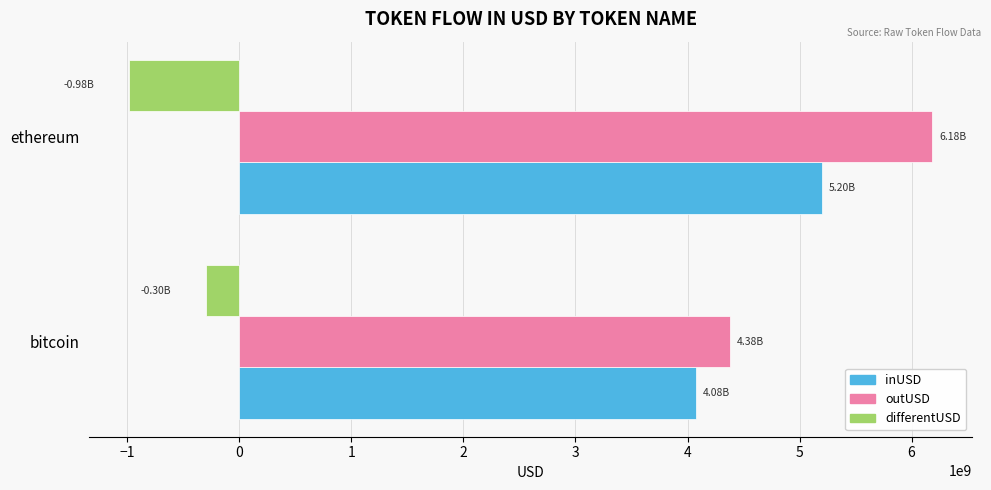

What is the total value across all series at bitcoin?

8155088988.7